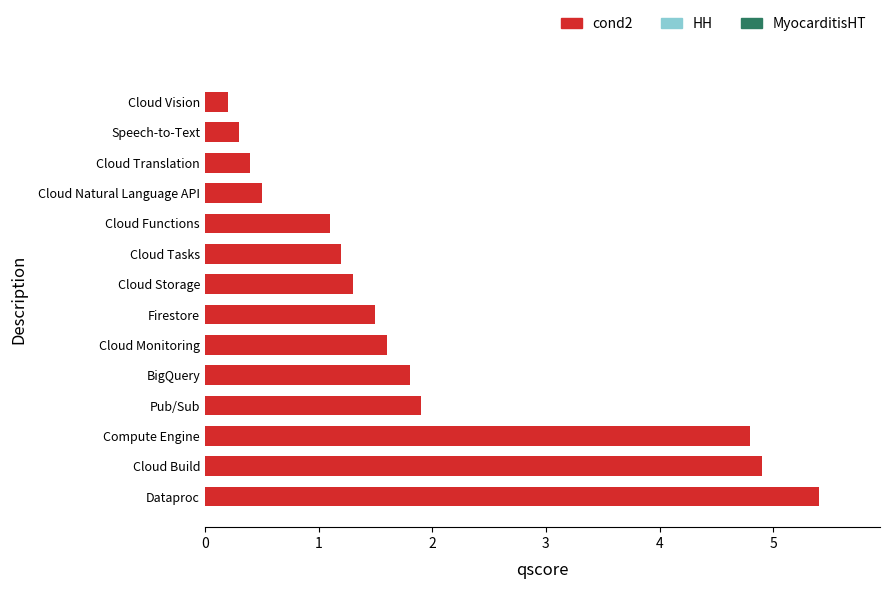

How many categories are shown in the chart?

14